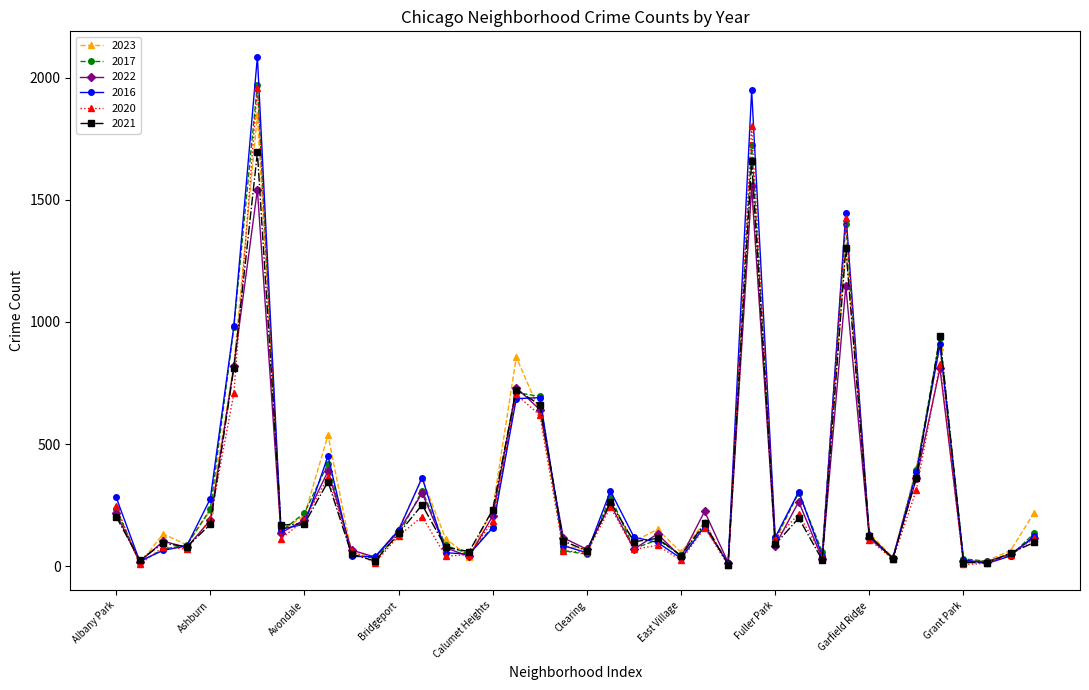

How many distinct data groups are displayed?

6